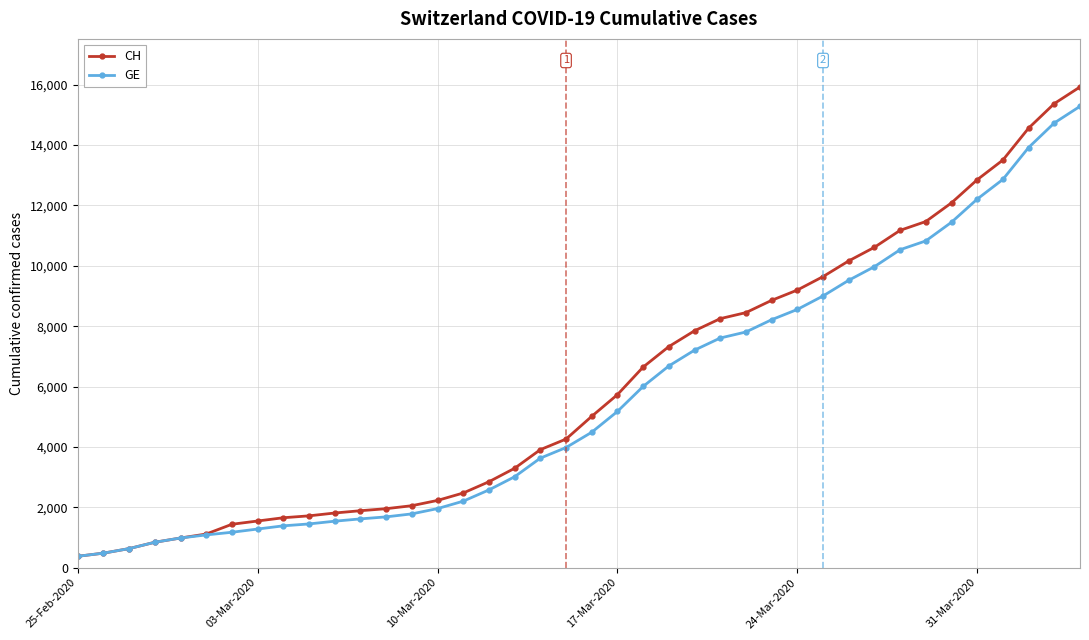

What is the maximum value for CH?

15926